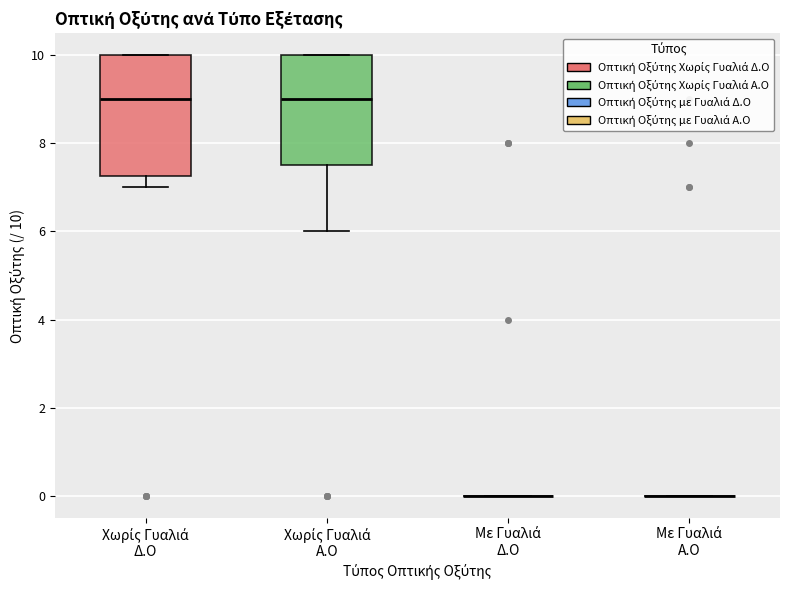

Which box is the tallest, from its lower edge to its upper edge?

Χωρίς Γυαλιά Δ.Ο